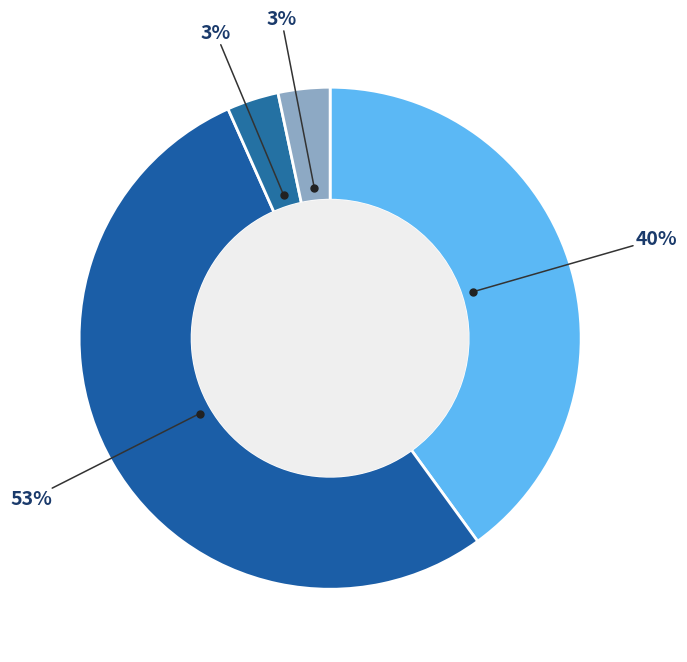

Which category has the biggest portion of the pie?

Clinical & Electrographic